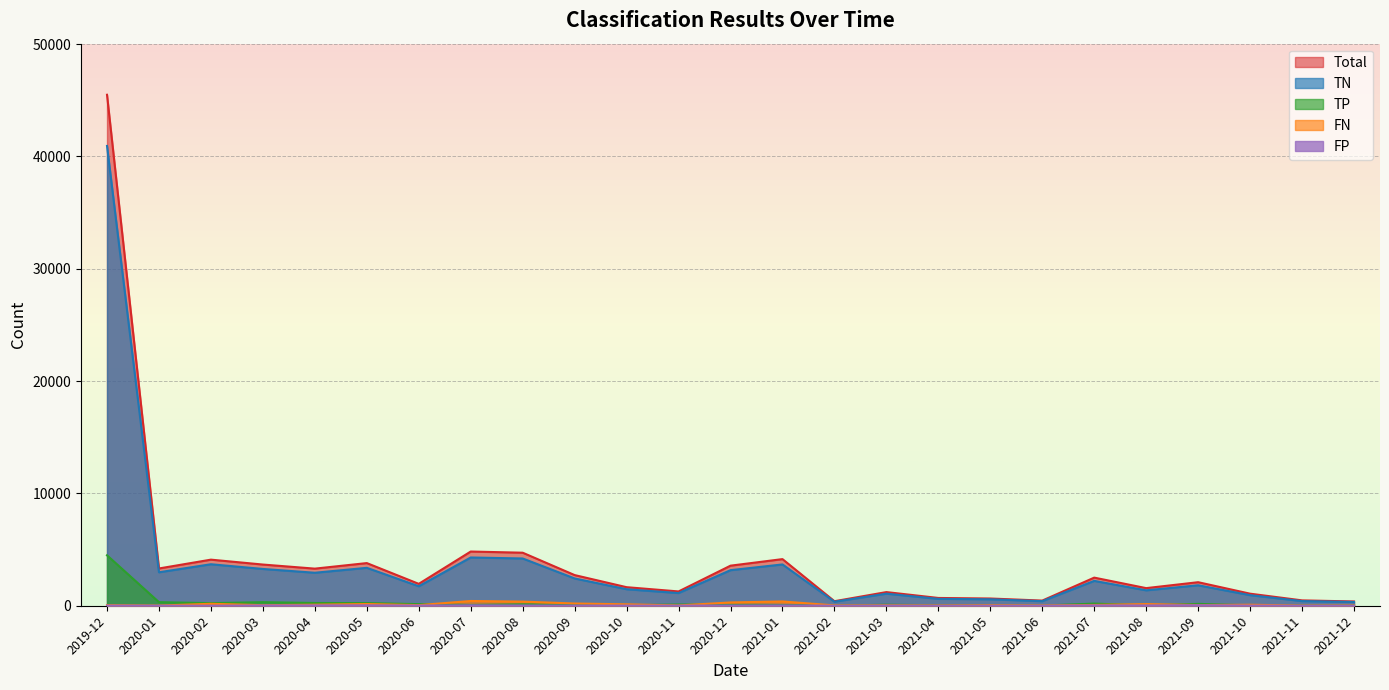

At which label is FN closest to 219?

2020-09